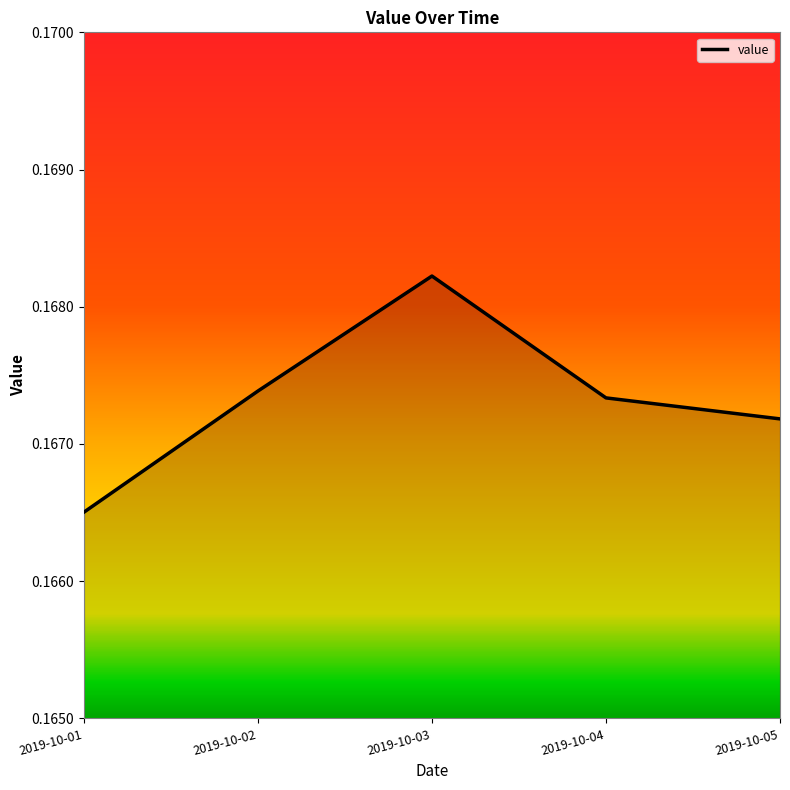

Which has a higher value, 2019-10-03 or 2019-10-01?

2019-10-03